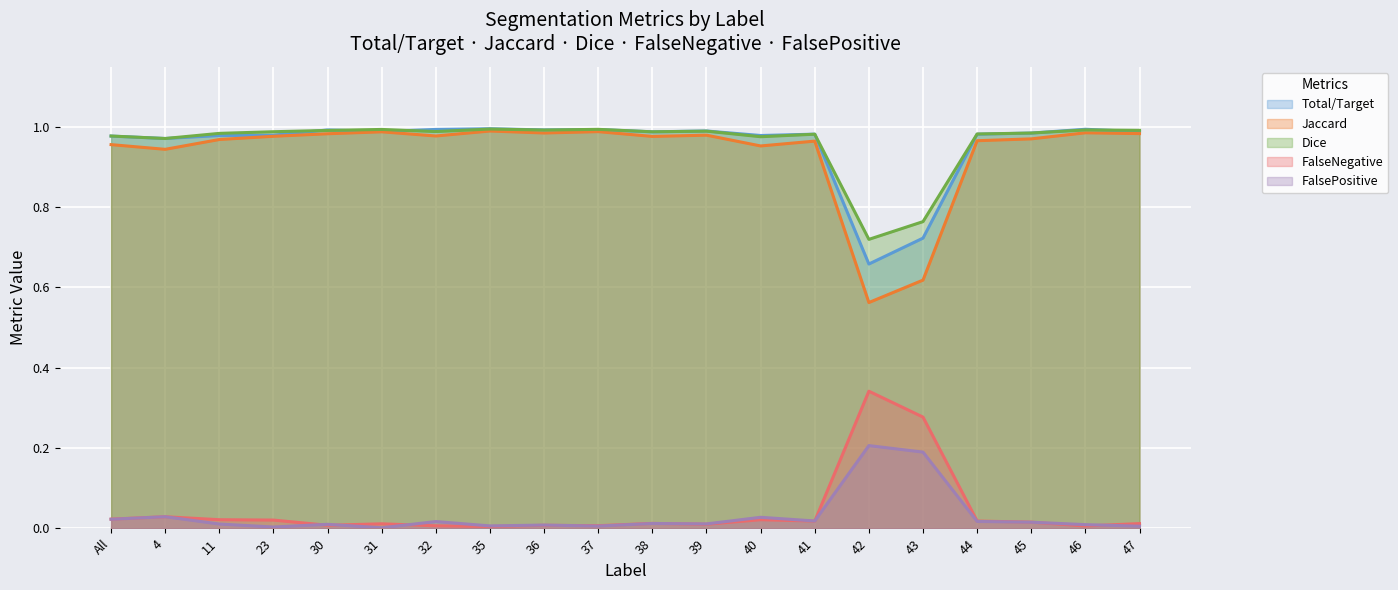

How many intersections are there between Dice and Total/Target?

8